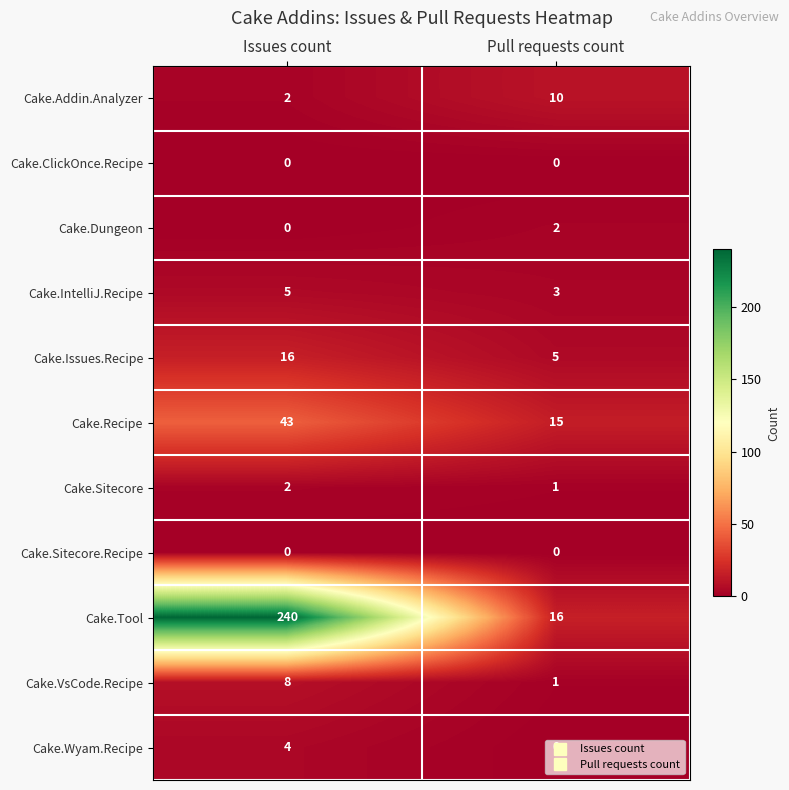

The Cake.Addin.Analyzer series shows 2 at Issues count. True or false?

True